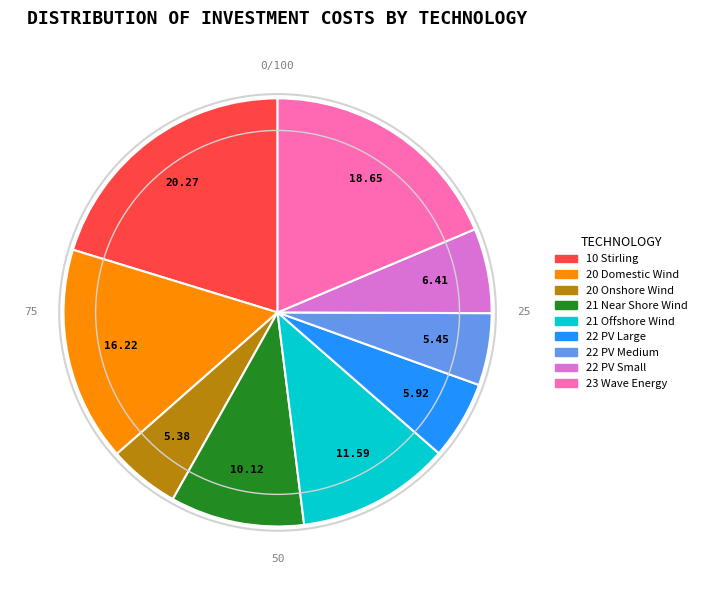

Does 20 Onshore Wind represent more than half of the total?

No